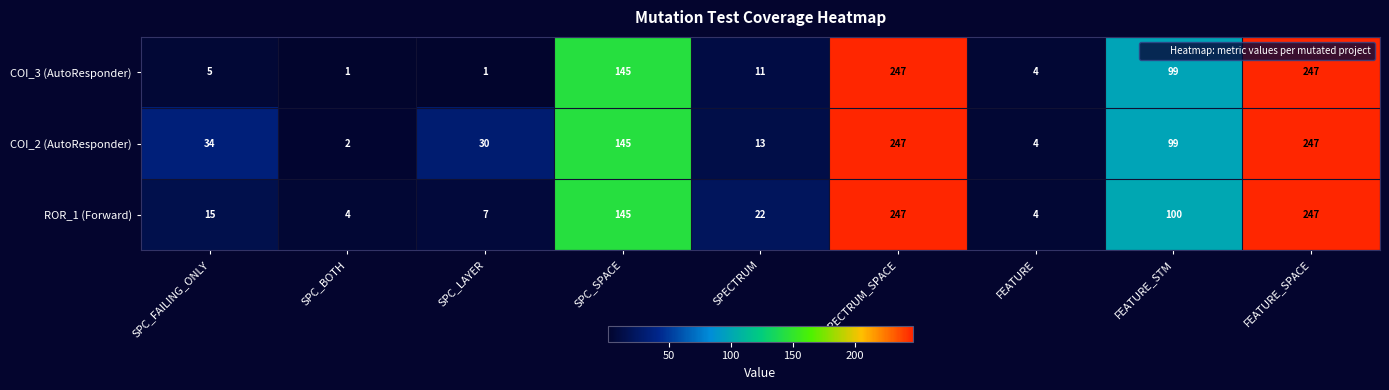

What is the highest value of the ROR_1 (Forward) series?

247